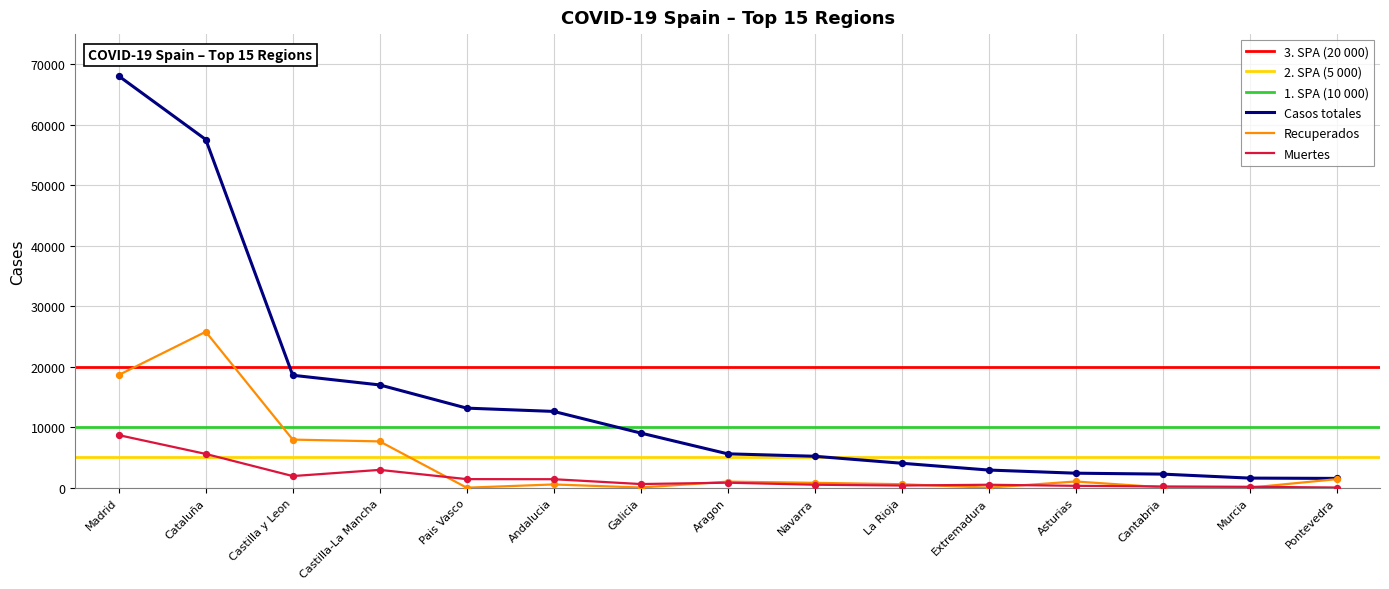

Which category has the highest value in the Casos totales series?

Madrid